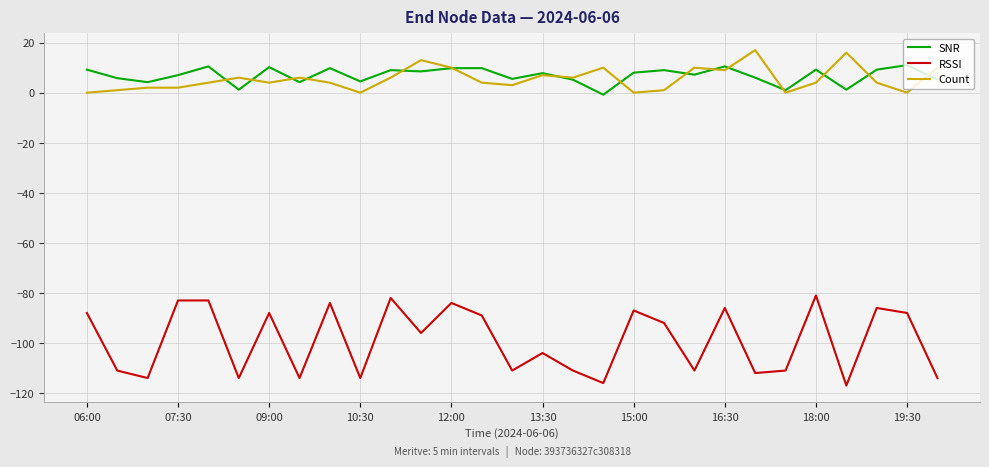

True or false: SNR and RSSI cross at least once.

False